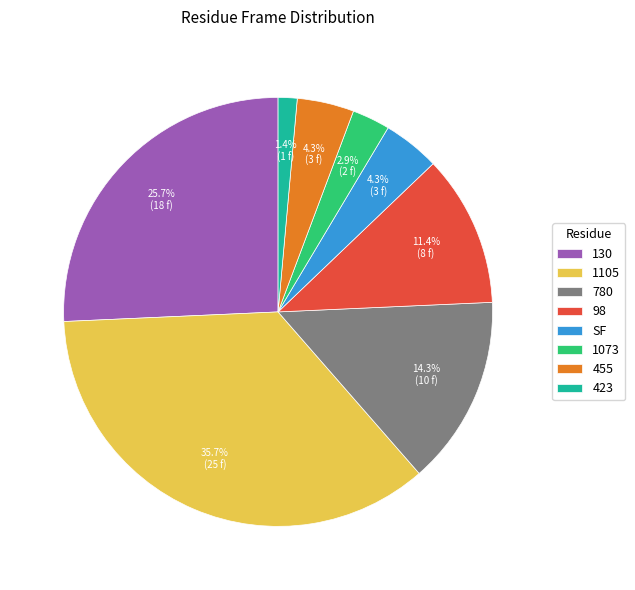

What is the smallest slice in the pie chart?

423